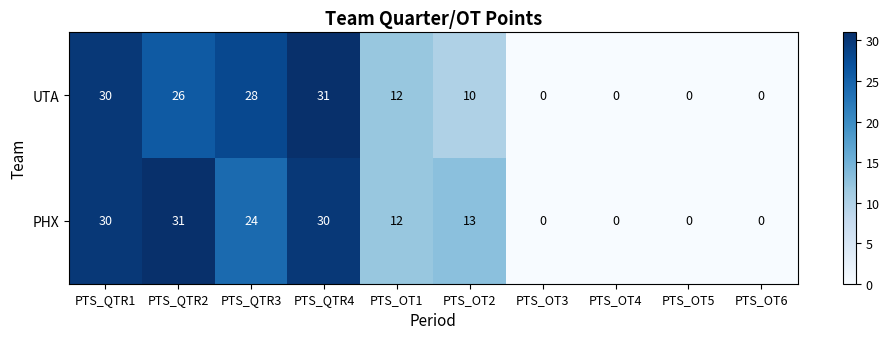

What is the sum of all PHX values?

140